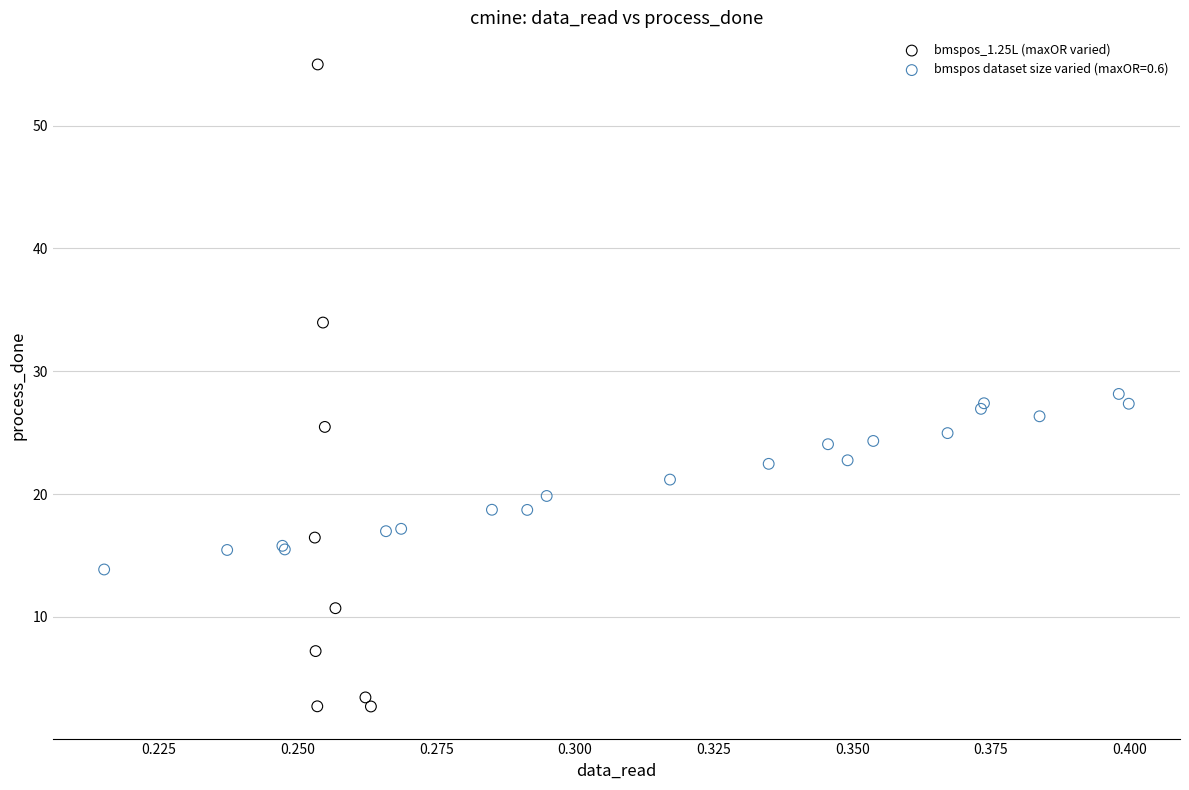

Which series reaches the maximum Y coordinate?

bmspos_1.25L (maxOR varied)